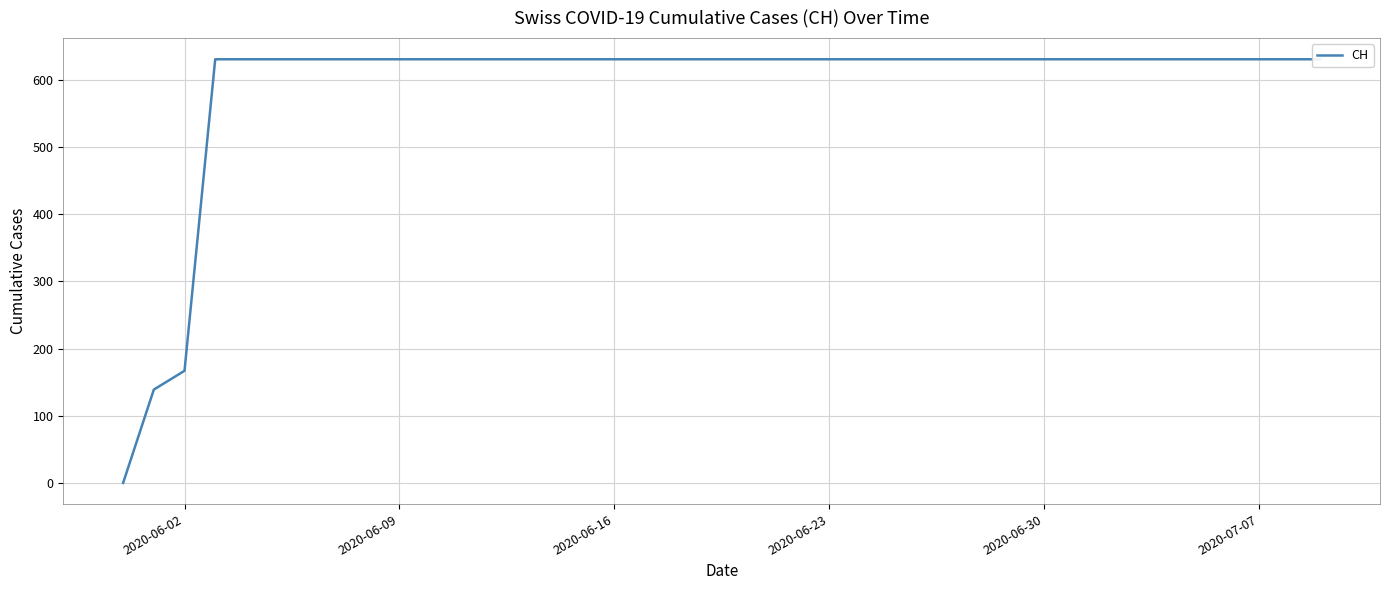

Which has a higher value, 2020-06-30 or 2020-07-07?

2020-06-30